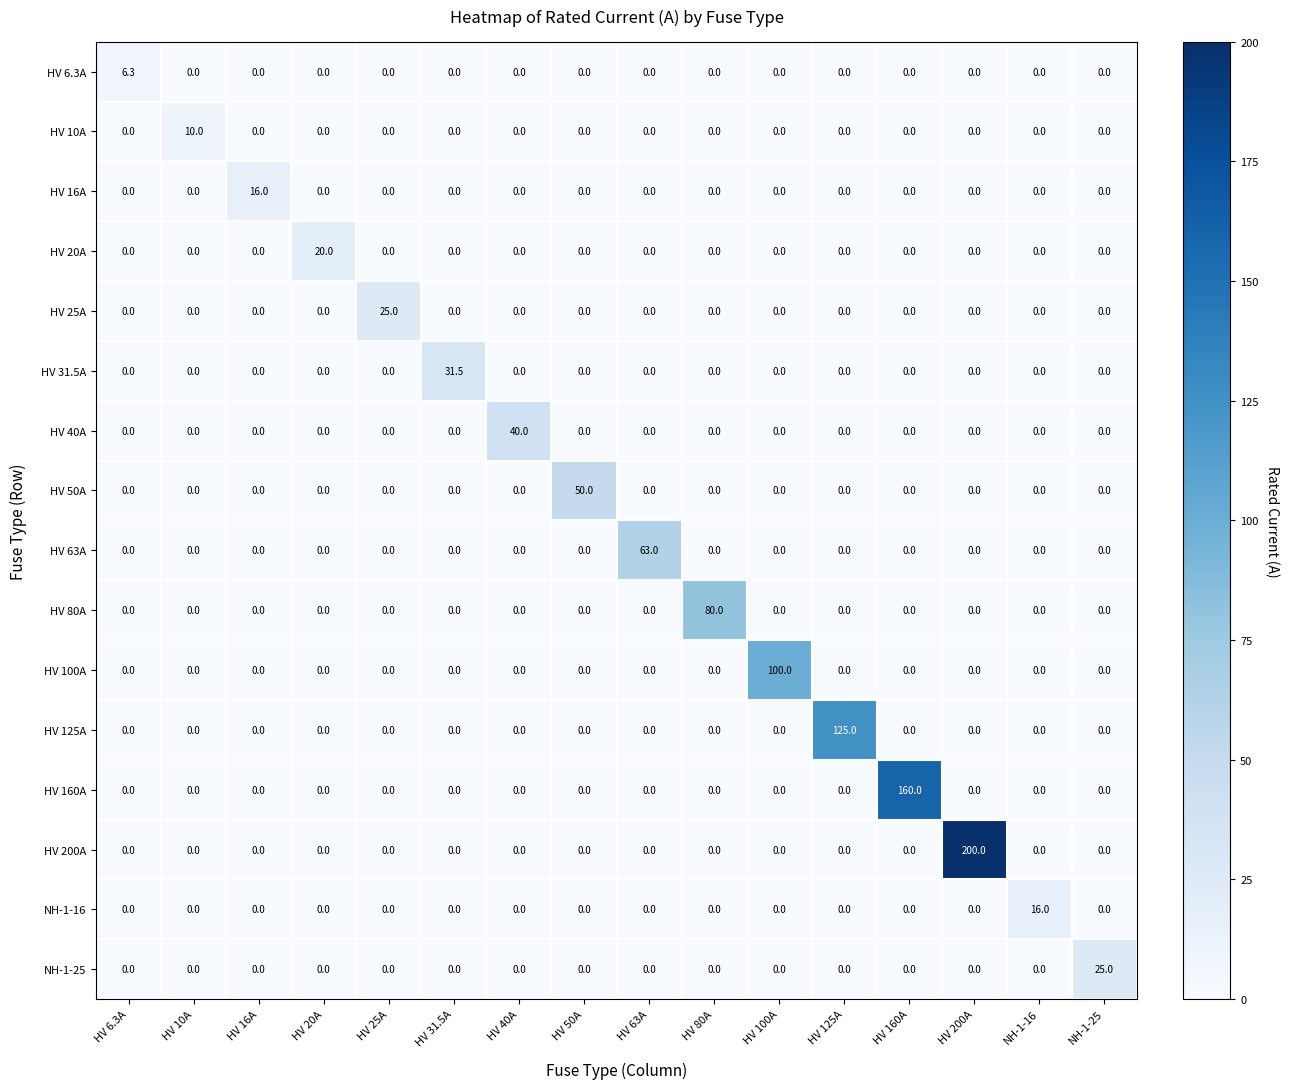

What is the sum of all HV 80A values?

80.0